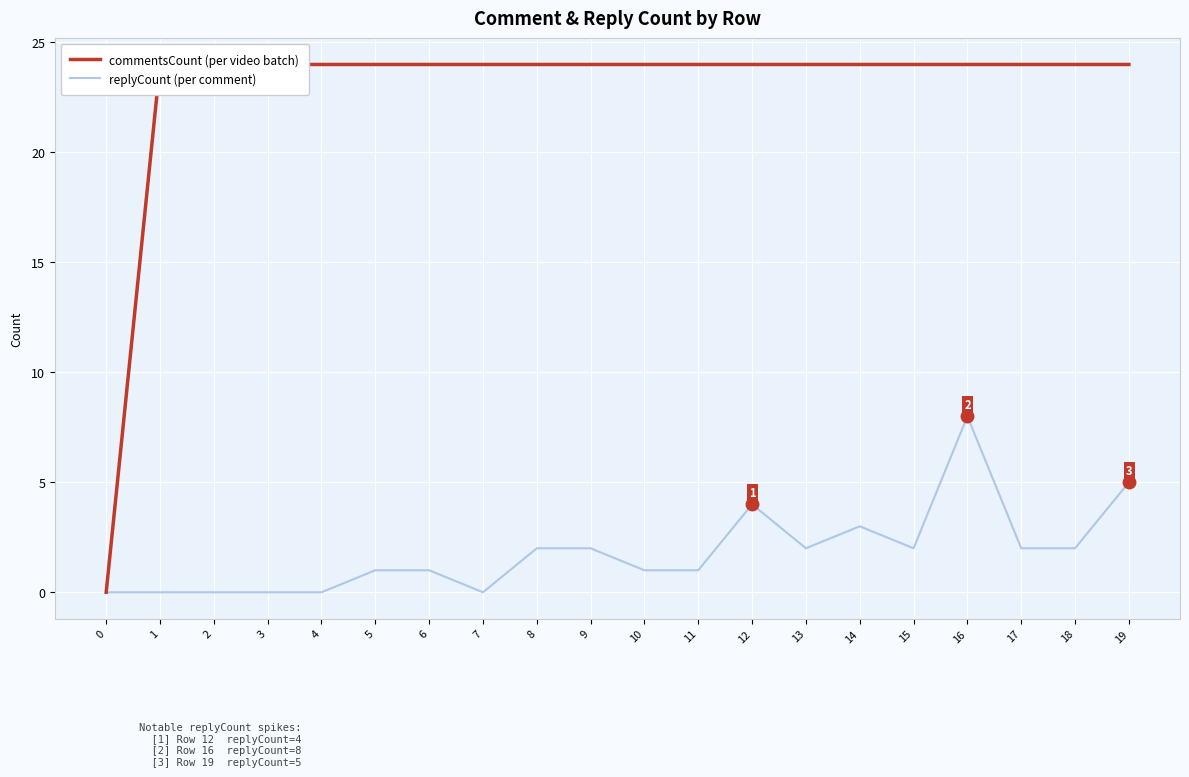

What are all the series names shown in the legend?

commentsCount, replyCount